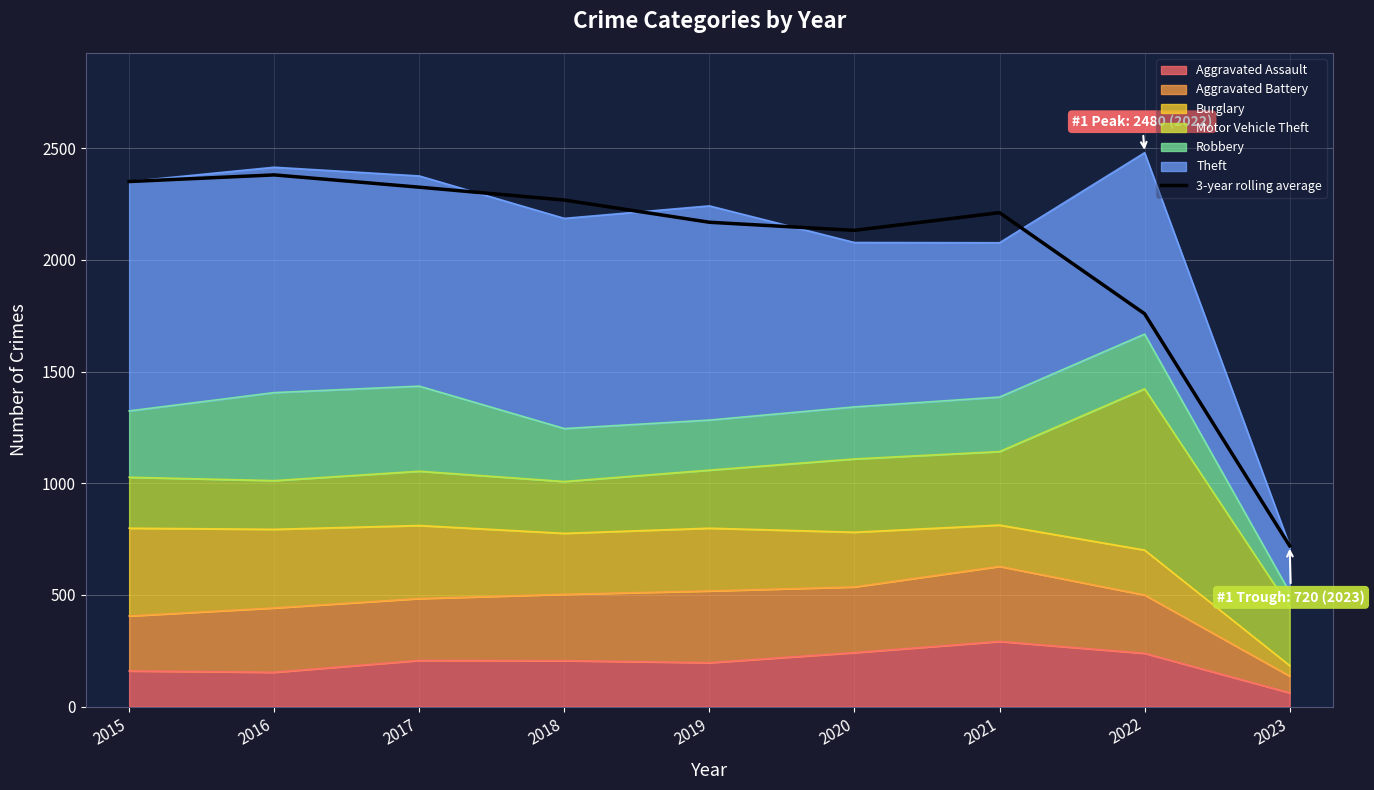

What is the minimum value shown in the chart?

720.0